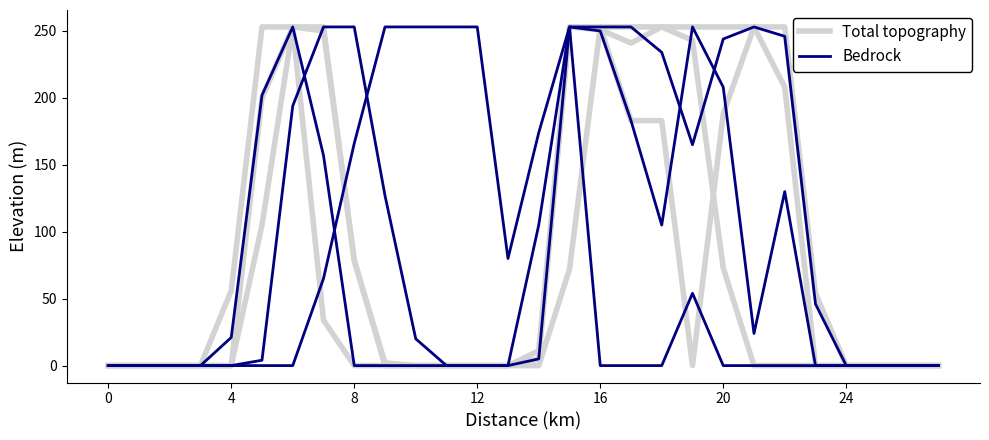

What is the highest value of the Bedrock series?

253